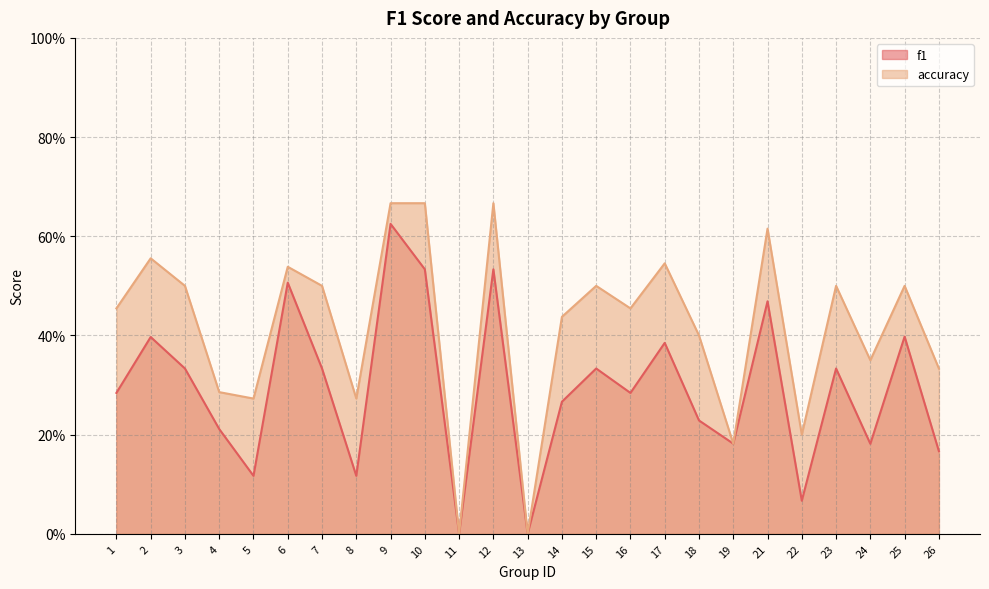

The accuracy series shows 0.1 at 14. True or false?

False